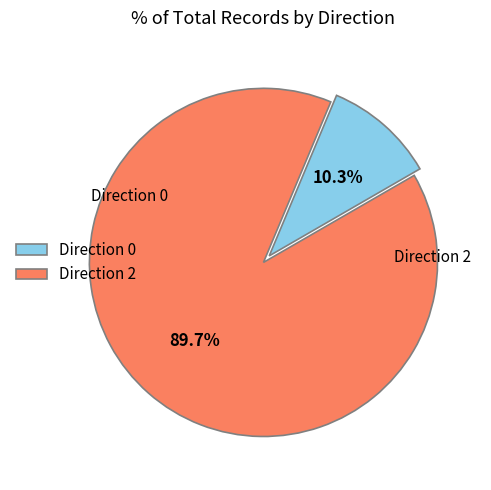

Which slice is the largest?

Direction 2